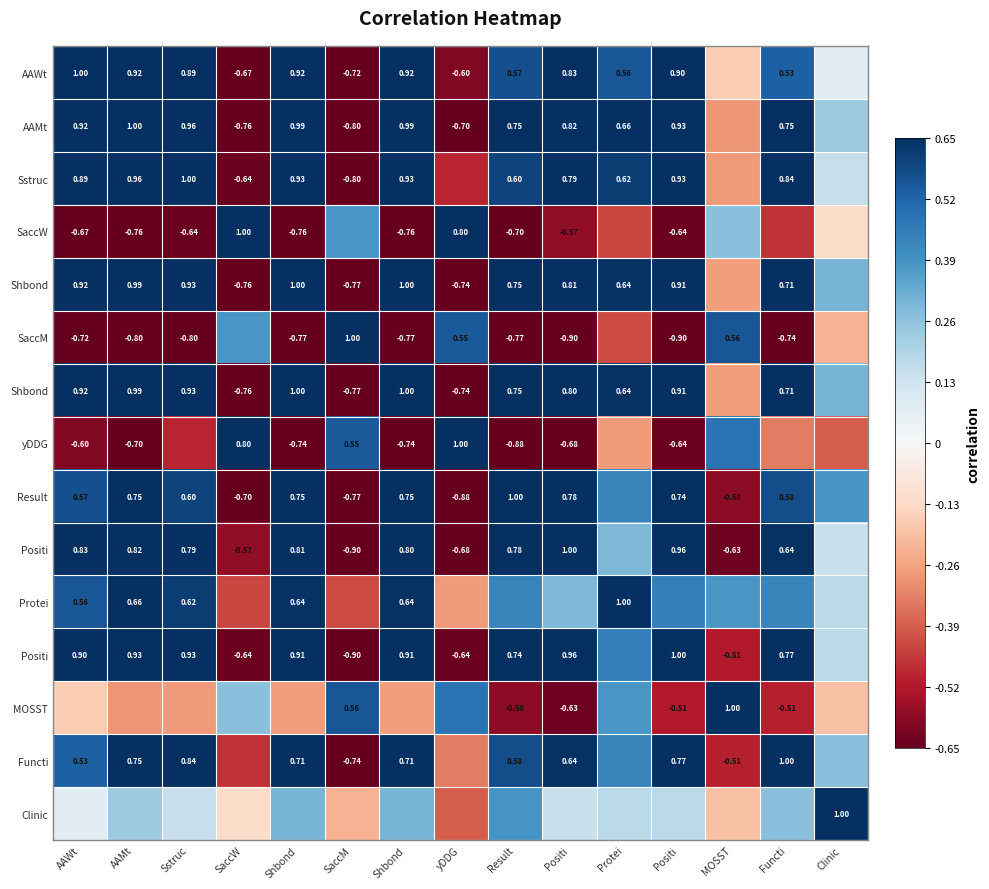

Between yDDG and Positi, which is larger?

Positi